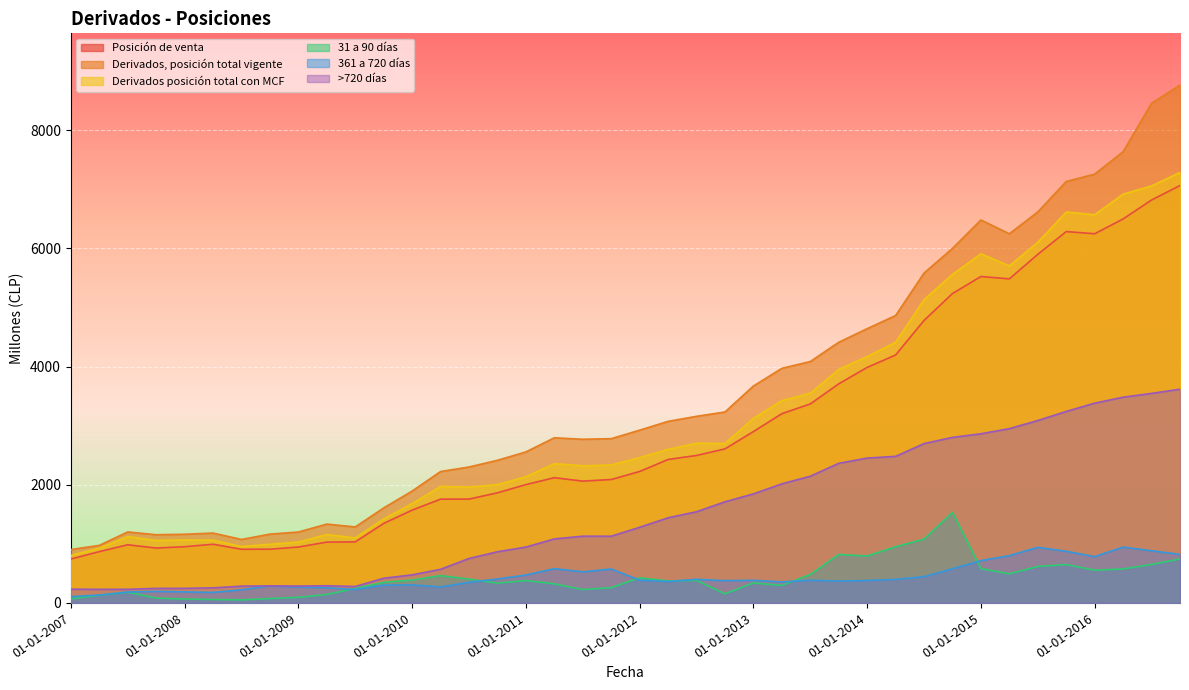

What is the difference between the maximum and minimum values in the 361 a 720 días series?

839